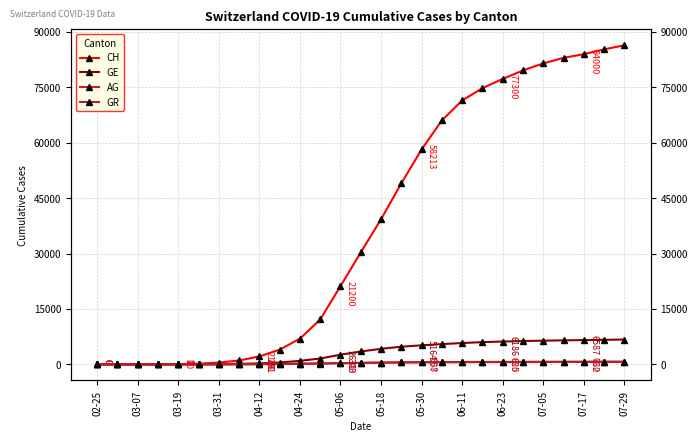

Does the chart display data point markers on the line(s)?

Yes